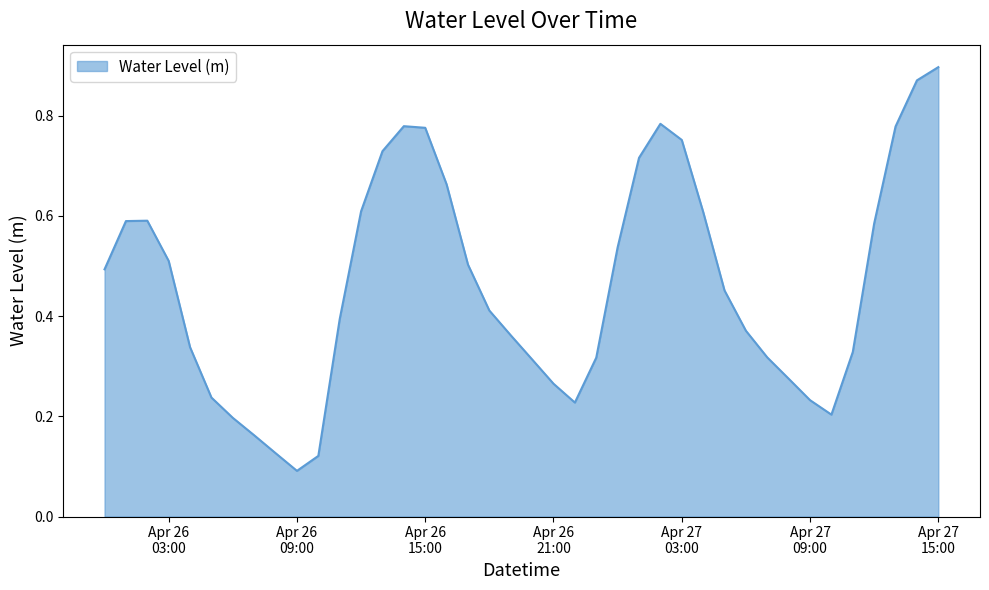

Does the chart have visible grid lines?

No